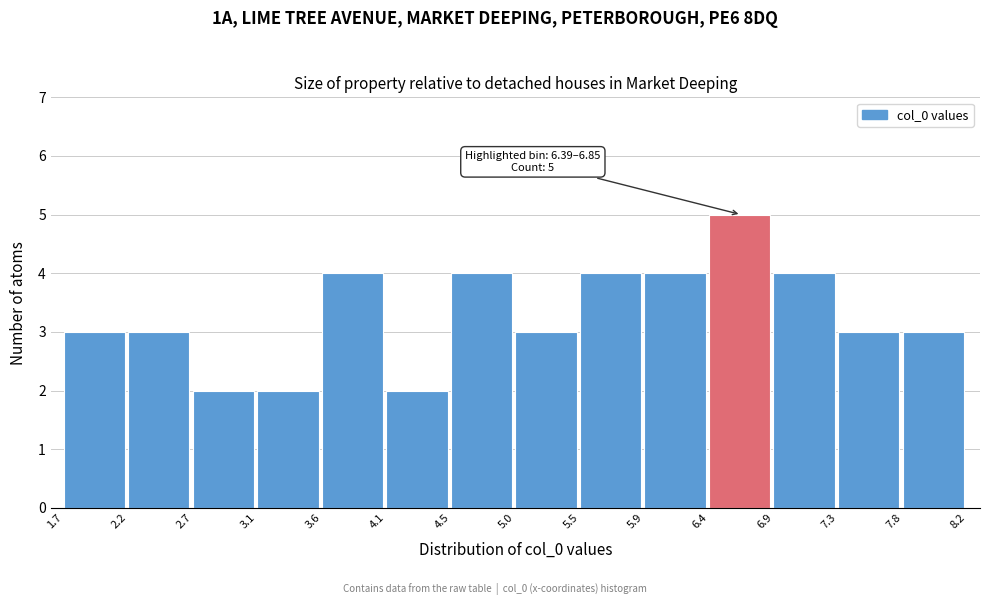

Over which range of the x-axis is the bar tallest?

6.4 to 6.9